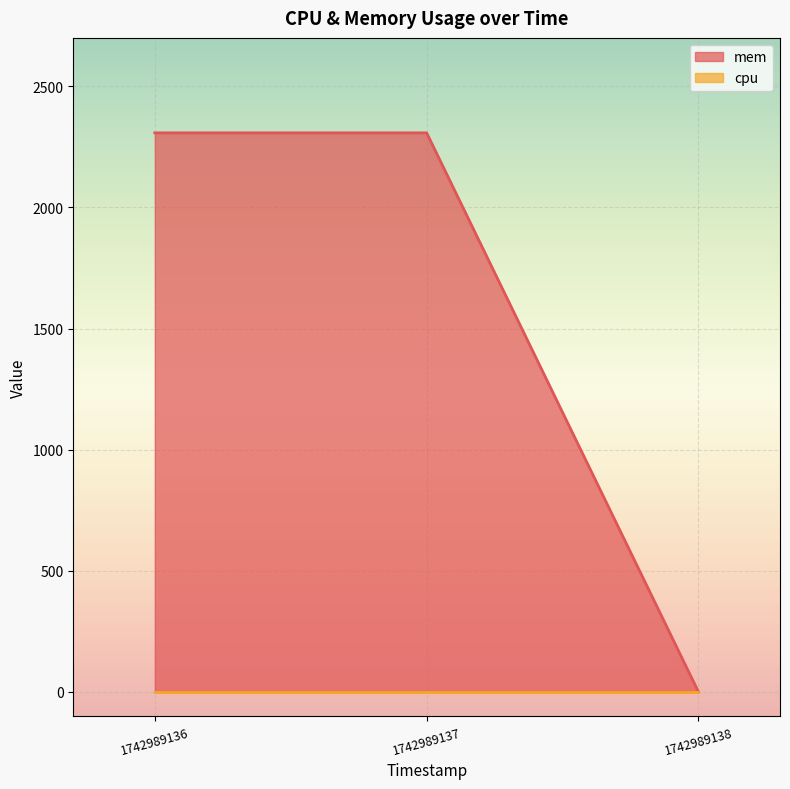

Rank the categories by value from highest to lowest.

1742989136, 1742989137, 1742989138